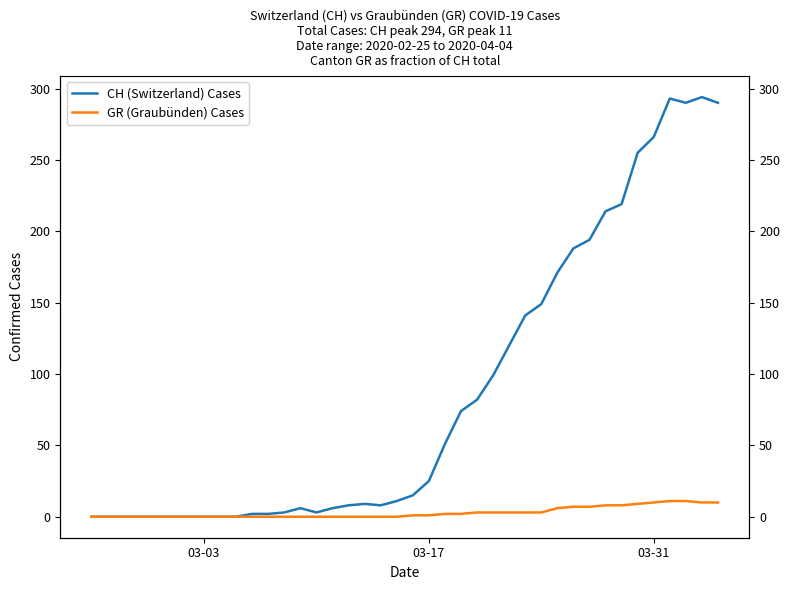

Is the value of GR (Graubünden) Cases at 03-17 greater than the value of CH (Switzerland) Cases at 26?

No